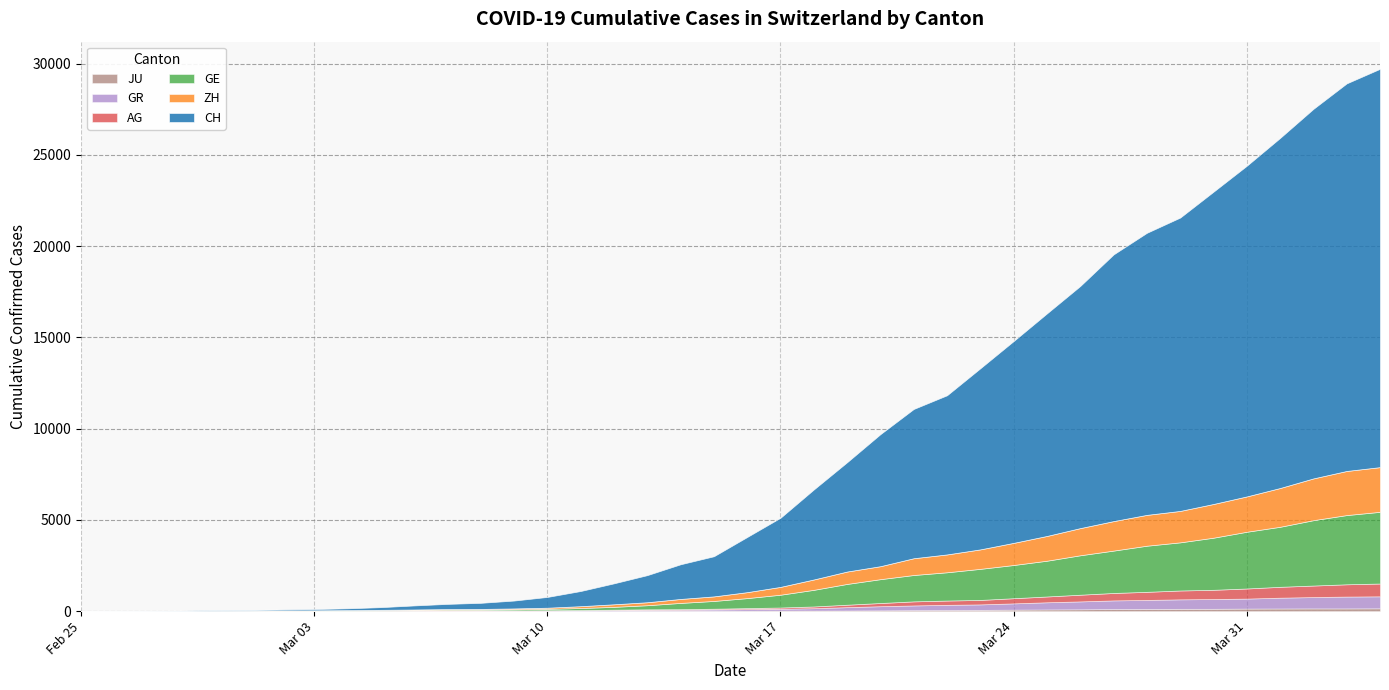

What is the difference between the AG values at 2020-03-25 and 2020-03-24?

35